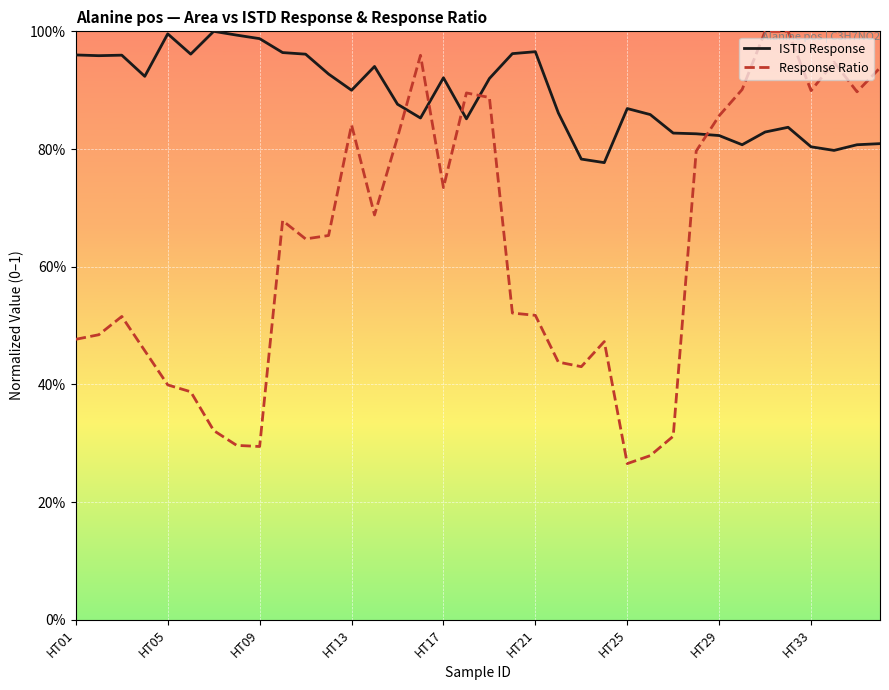

Does the chart display data point markers on the line(s)?

No